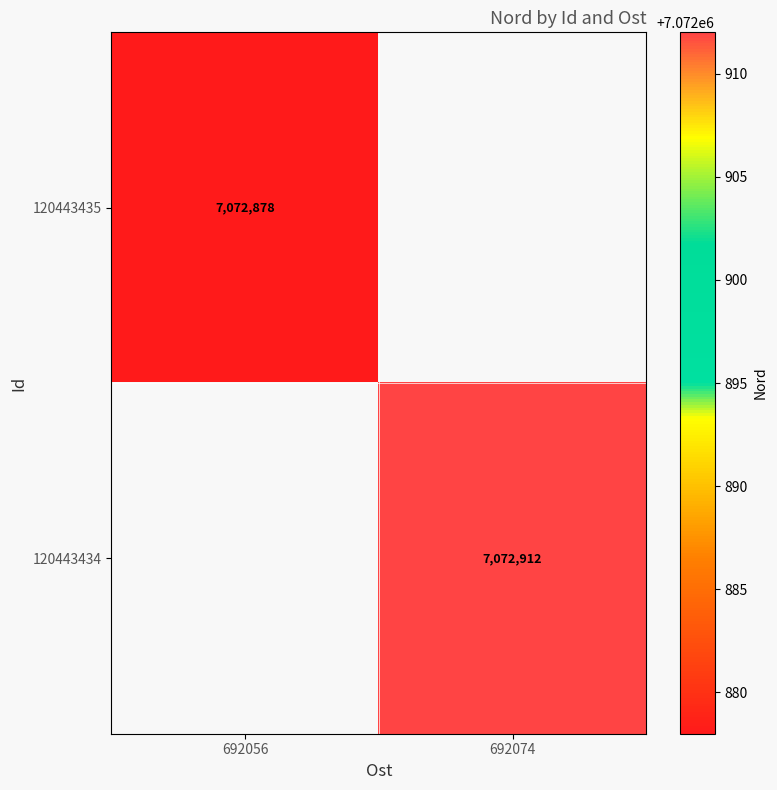

The value of 120443435 at 692056 is 7072878. True or false?

True